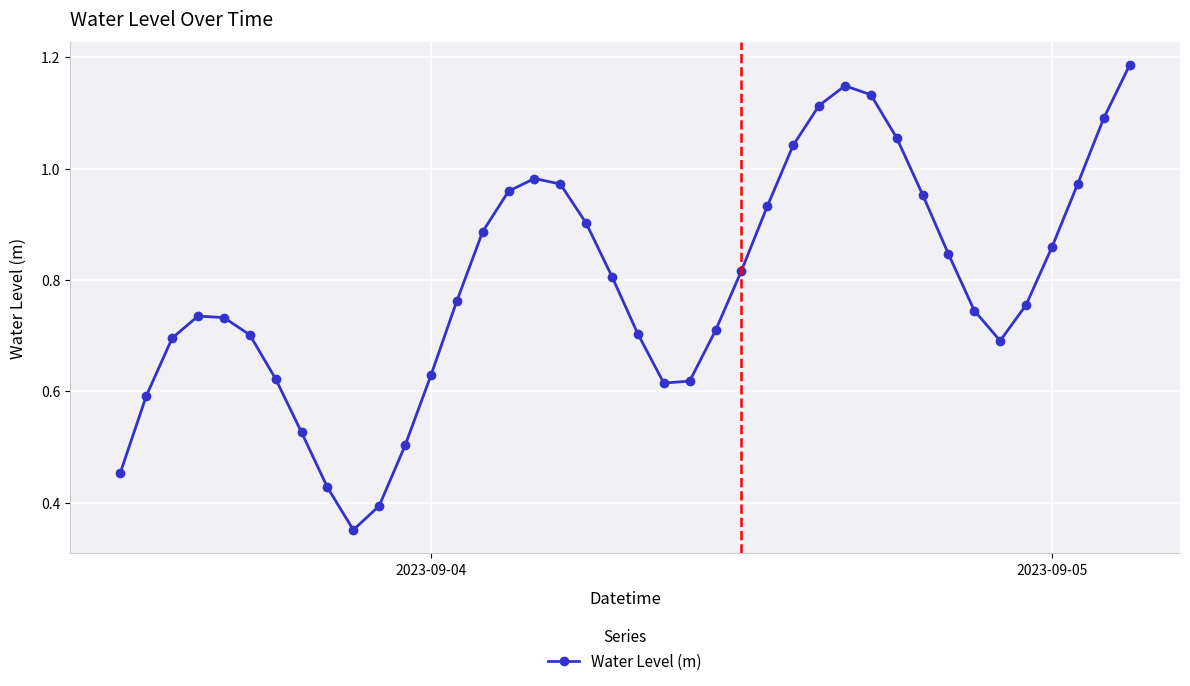

How many points are higher than both their immediate neighbors (excluding endpoints)?

3